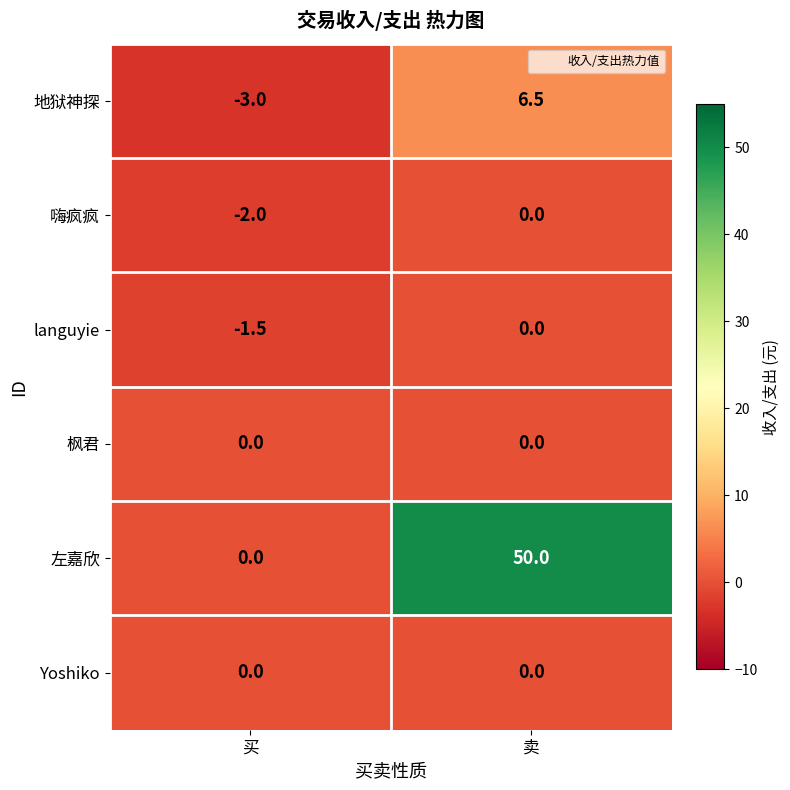

What is the total value across all series at 买?

-6.5